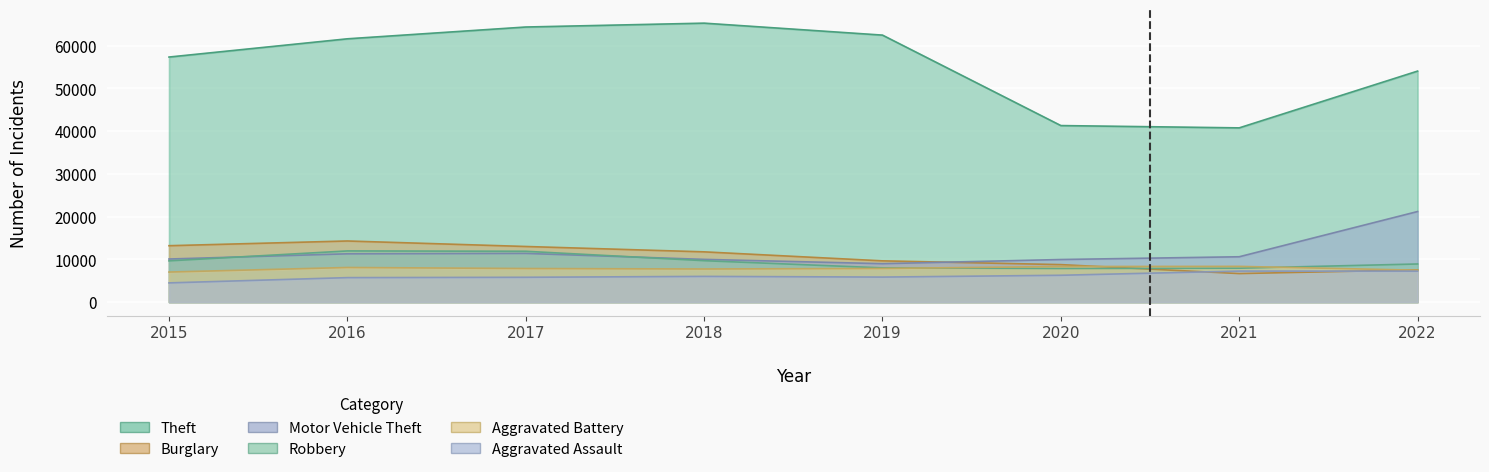

Between 2017 and 2018, which series saw the biggest shift?

Robbery